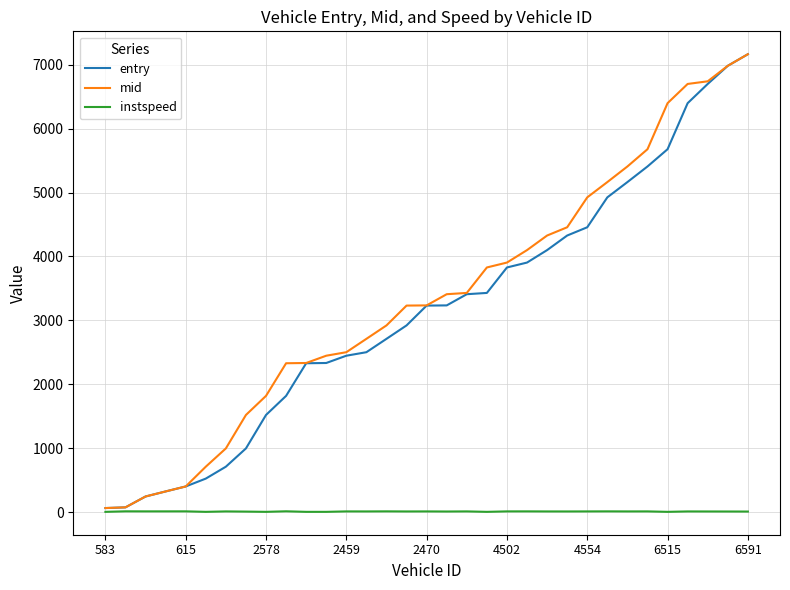

What is the maximum value shown in the chart?

7163.2